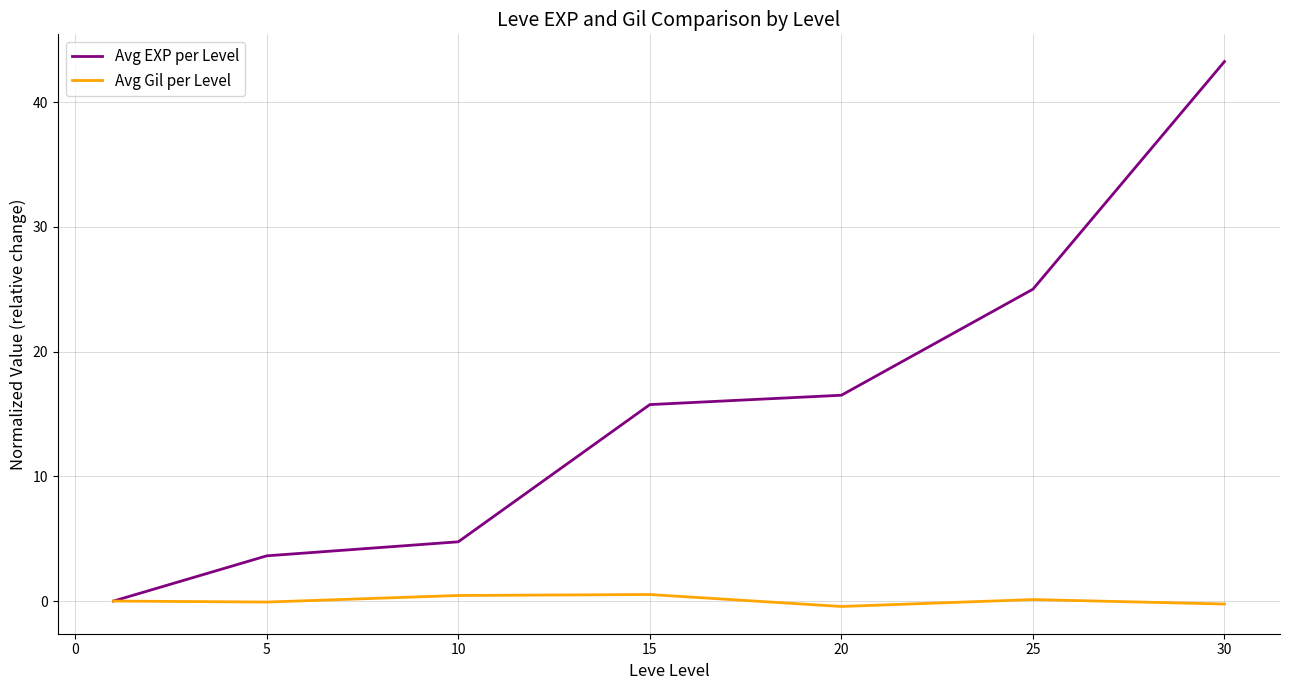

Which series has the largest range (max minus min)?

Avg EXP per Level